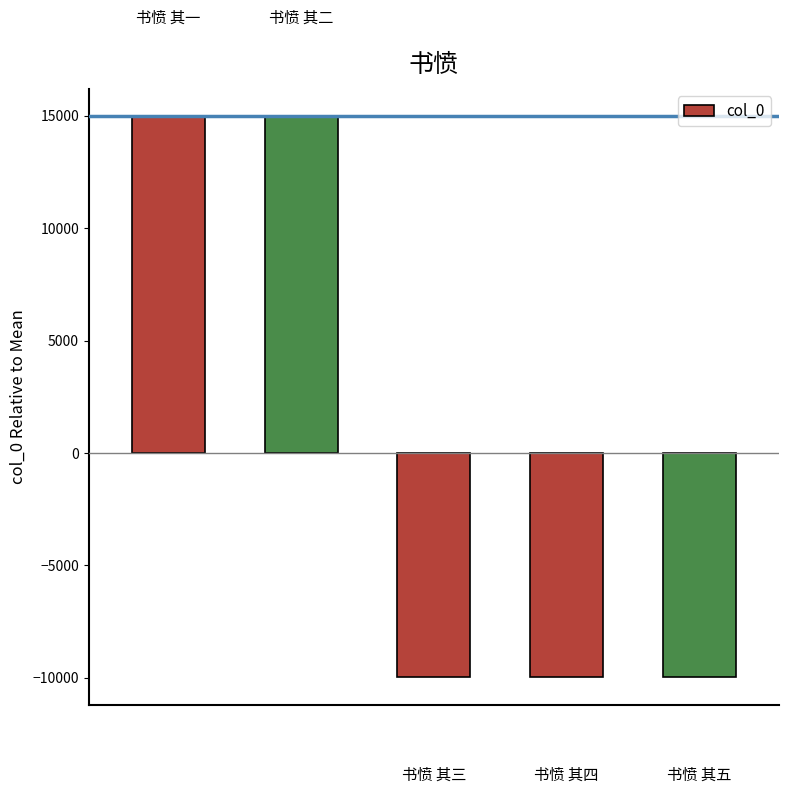

What is the smallest value displayed?

-9970.3